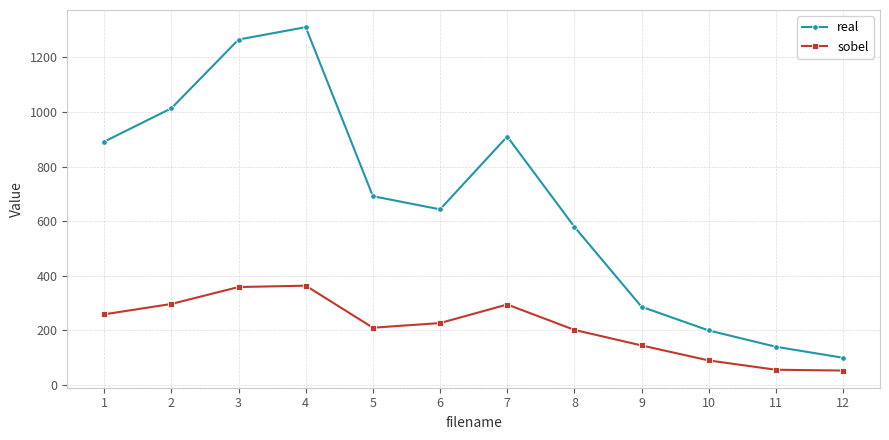

How many data points does each series have?

12